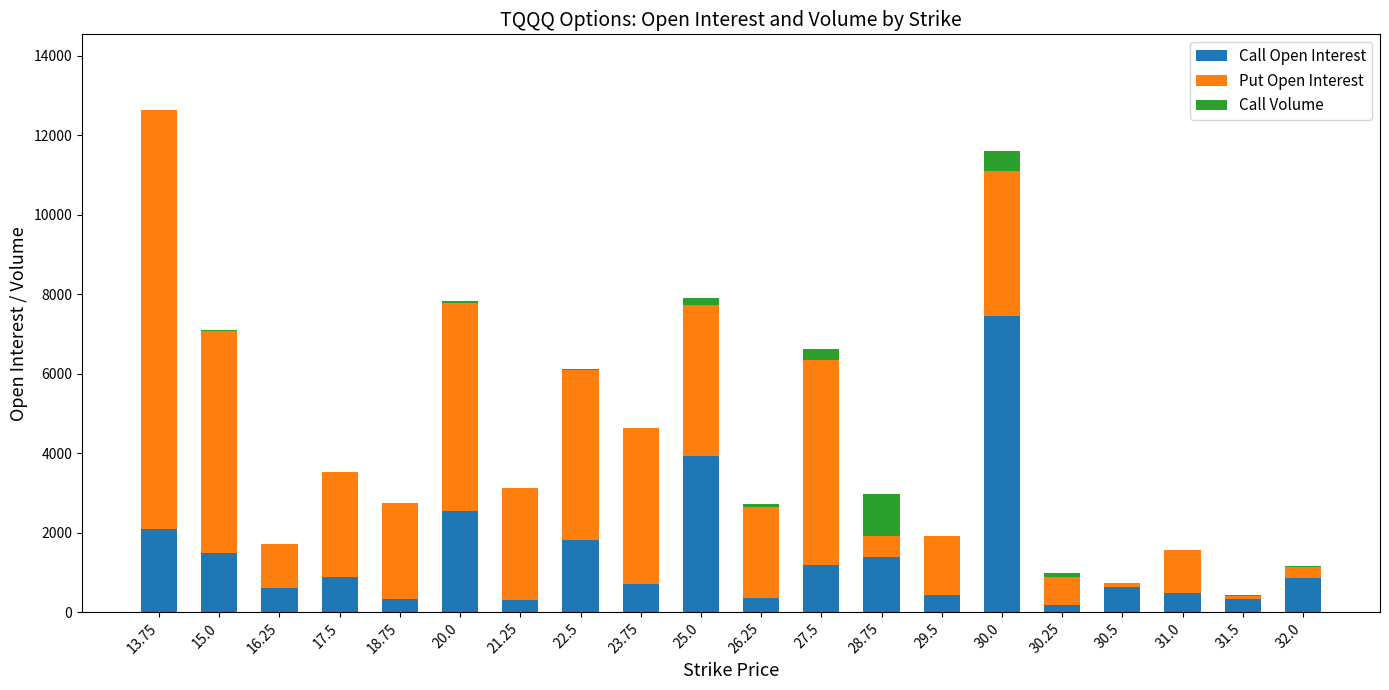

What is the highest value of the Call Open Interest series?

7464